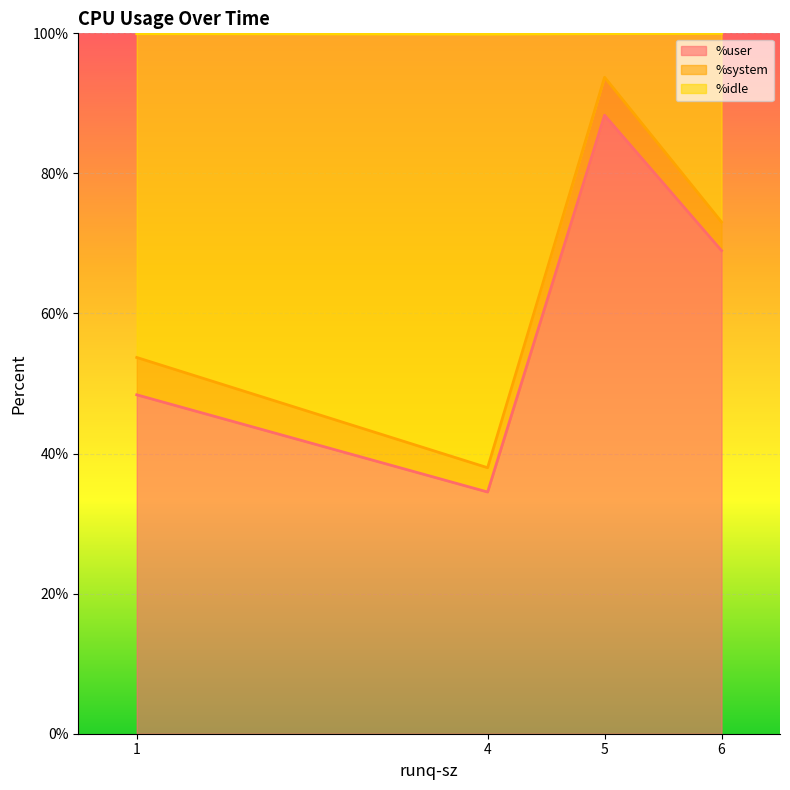

At which category is the sum across all series the highest?

6